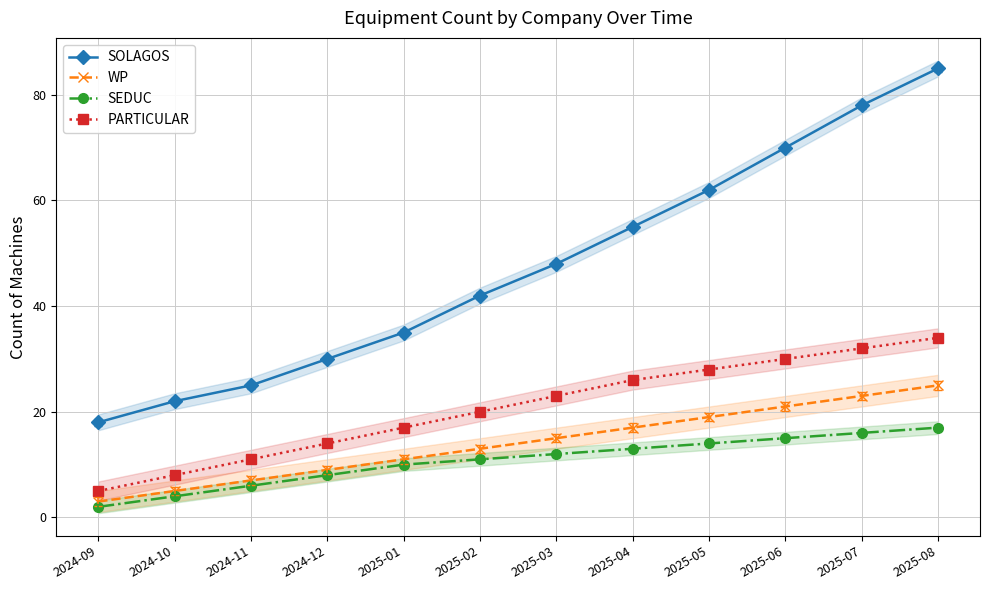

How many data points in SEDUC are less than 12?

6